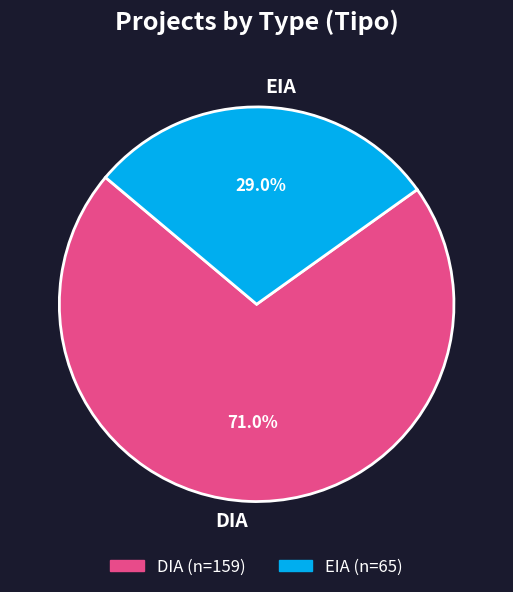

True or false: EIA accounts for 29% of the total.

True